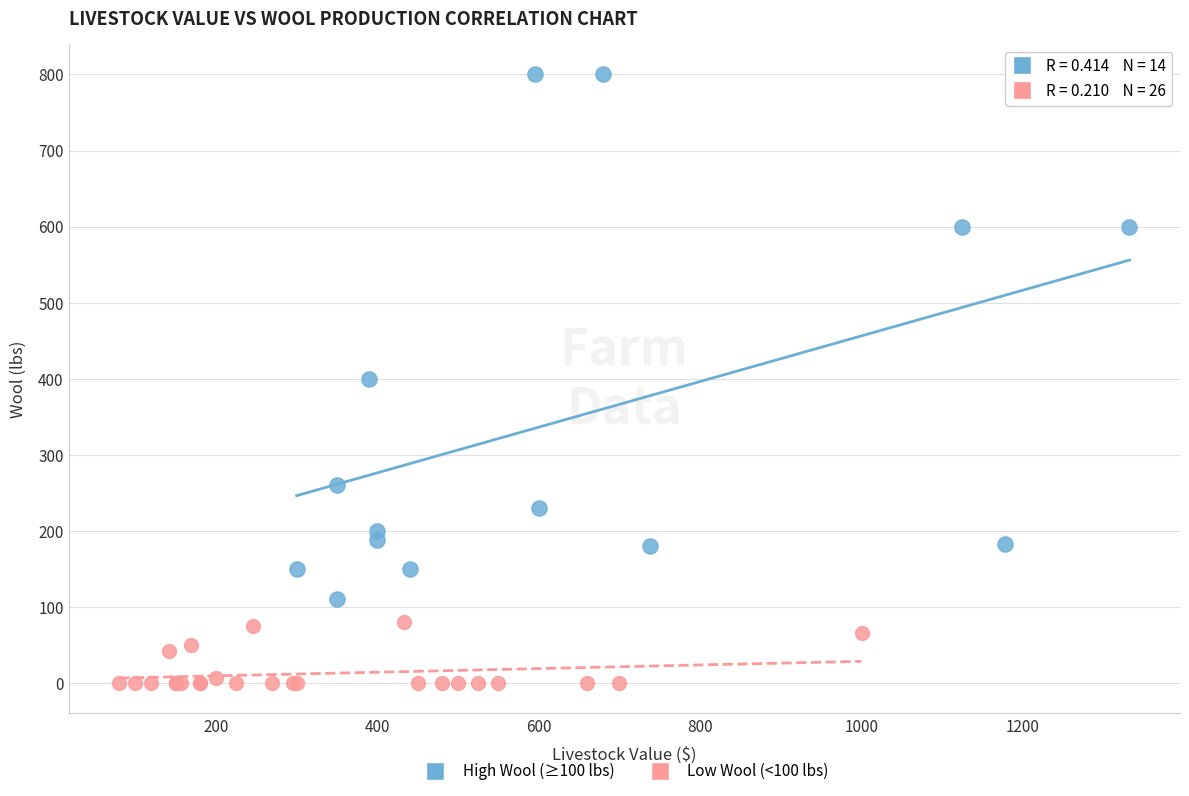

Which series has the largest Y range (max minus min)?

High Wool (≥100 lbs)